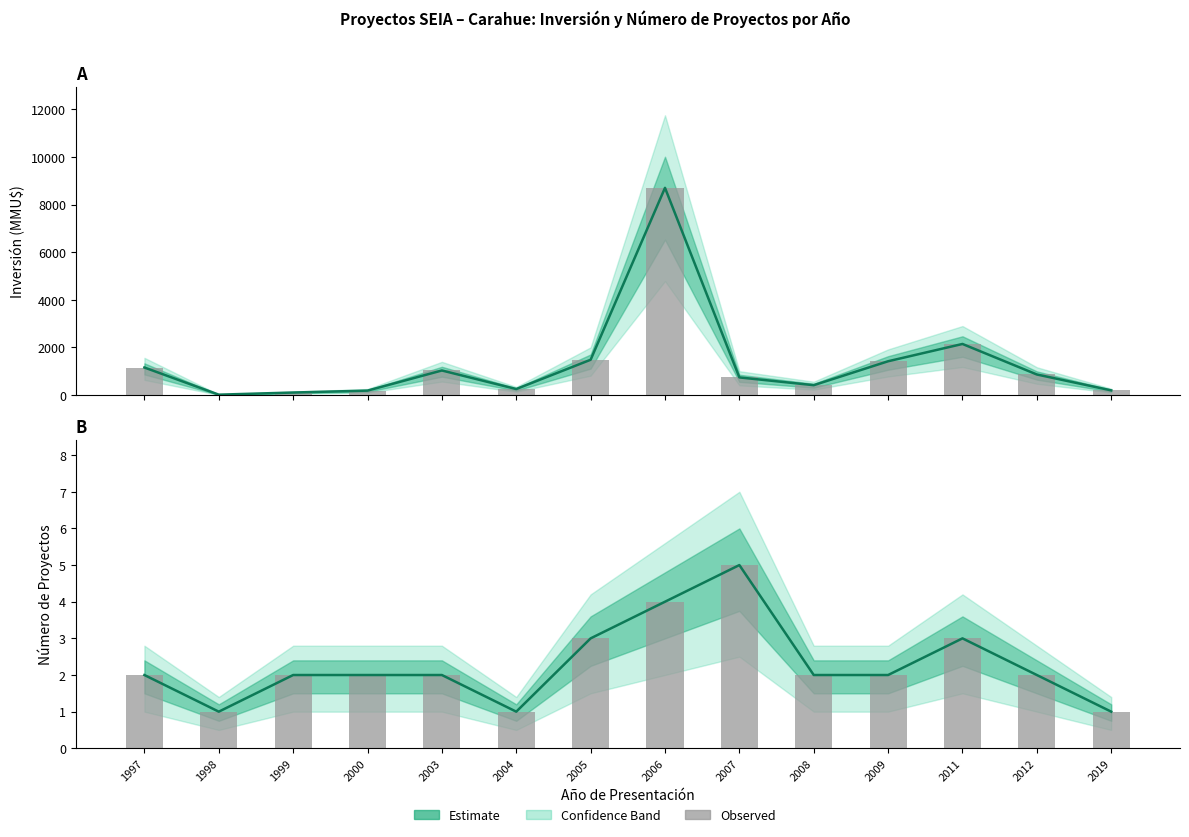

What is the value of the Número de proyectos bar at the 13th from the left?

2